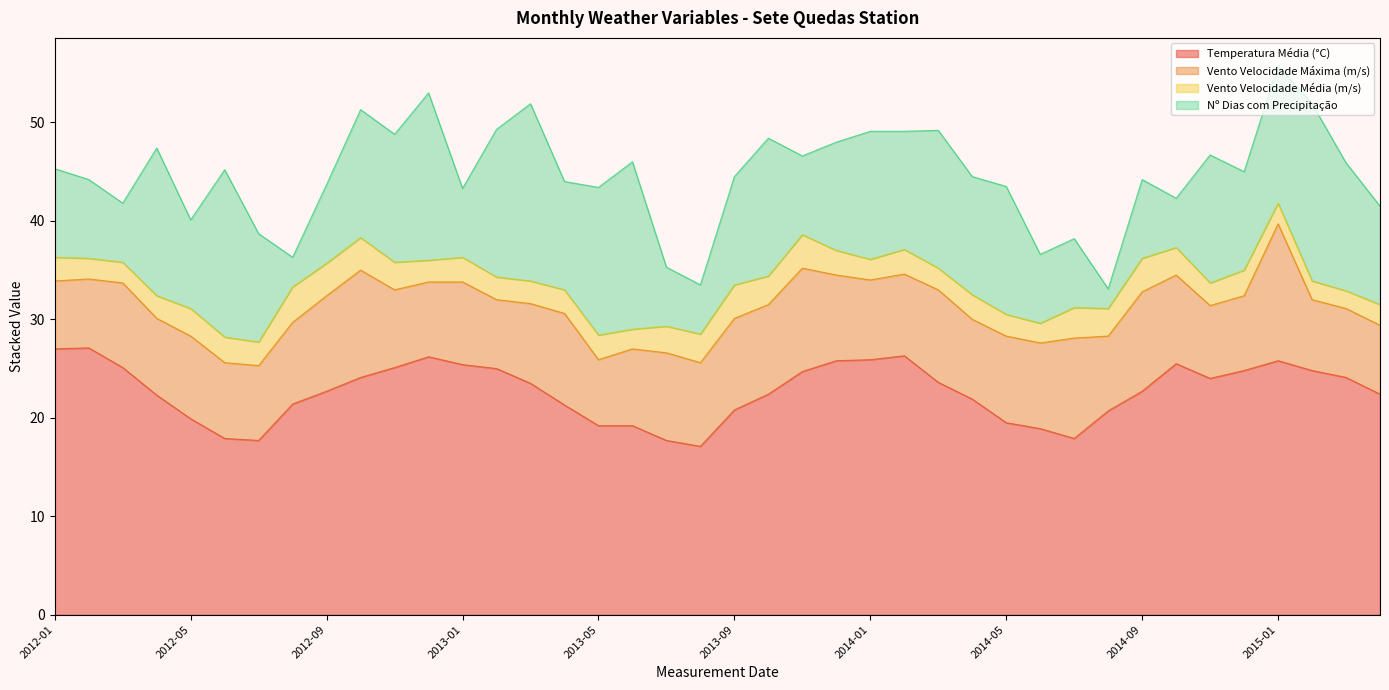

Where is the first local minimum for Numero_de_dias_precip?

2012-03